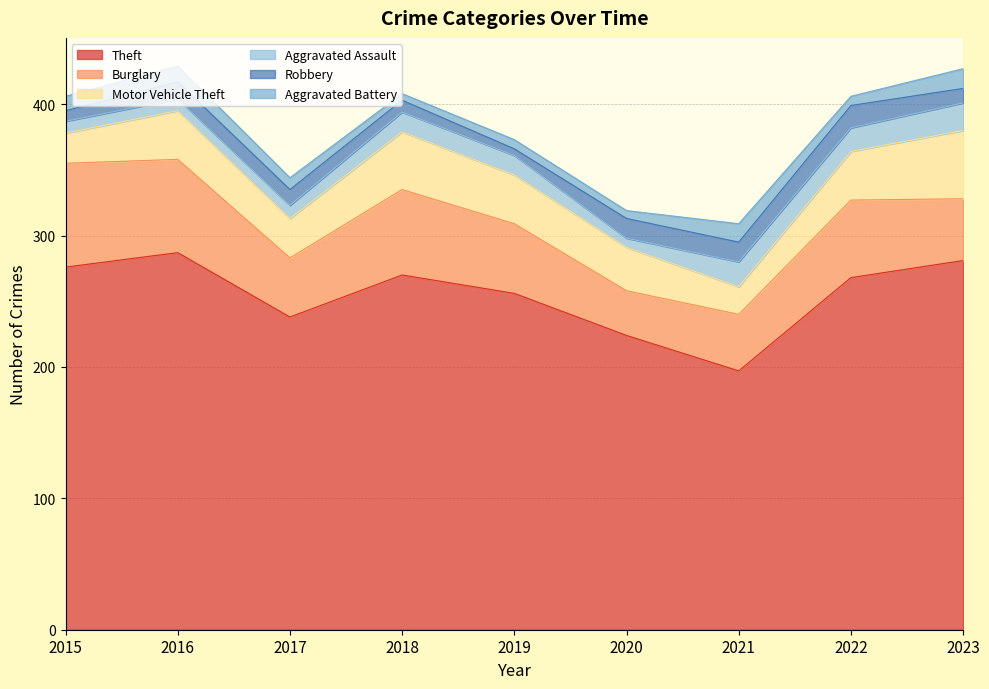

What is the difference between the Robbery values at 2016 and 2022?

4